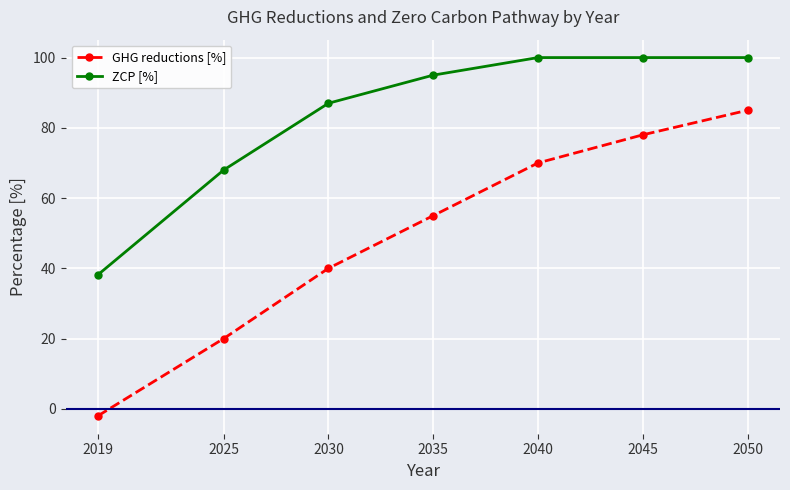

Reading left to right, extract all data points from this chart.

GHG reductions [%]: 2019=-2.0	2025=20.0	2030=40.0	2035=55.0	2040=70.0	2045=78.0	2050=85.0
ZCP [%]: 2019=38.2	2025=68.0	2030=87.0	2035=95.0	2040=100.0	2045=100.0	2050=100.0